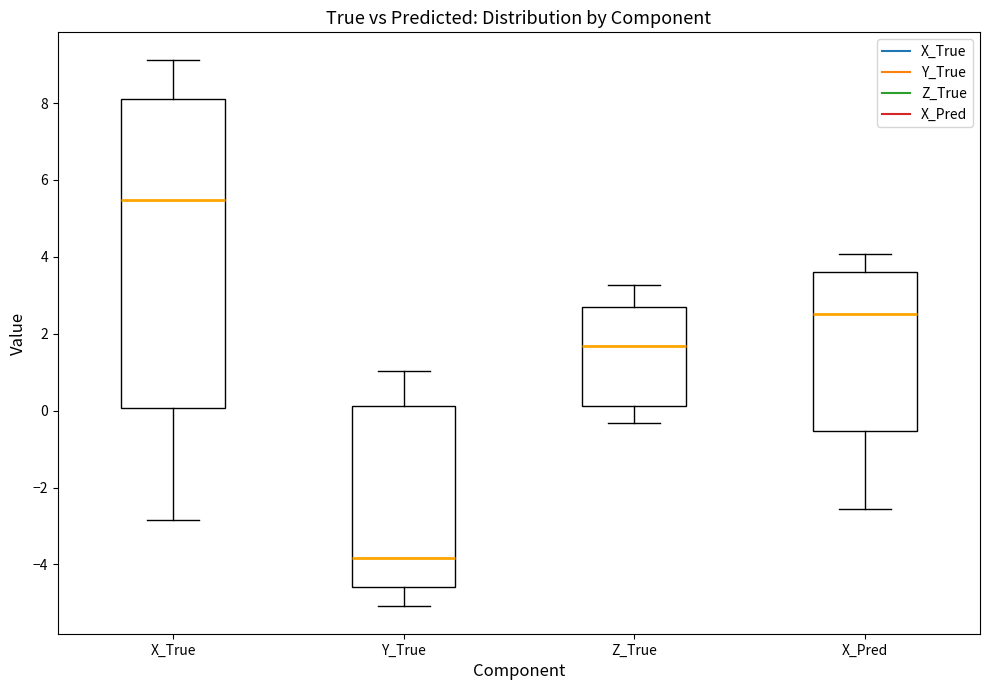

Reading left to right, read every box against the y-axis: the position of its median line, the range the box covers, and the ends of its whiskers. The values are not printed on the chart, so give them approximately, as read against the axis.

X_True: median 5.4, box 0.0 to 8.2, whiskers -2.8 to 9.2
Y_True: median -3.8, box -4.6 to 0.2, whiskers -5.0 to 1.0
Z_True: median 1.6, box 0.2 to 2.6, whiskers -0.4 to 3.2
X_Pred: median 2.6, box -0.6 to 3.6, whiskers -2.6 to 4.0